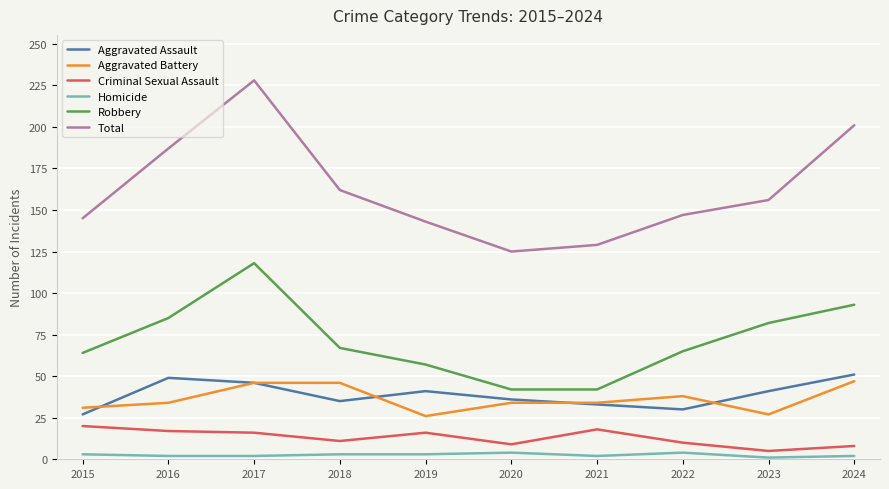

What is the minimum value for Total?

125